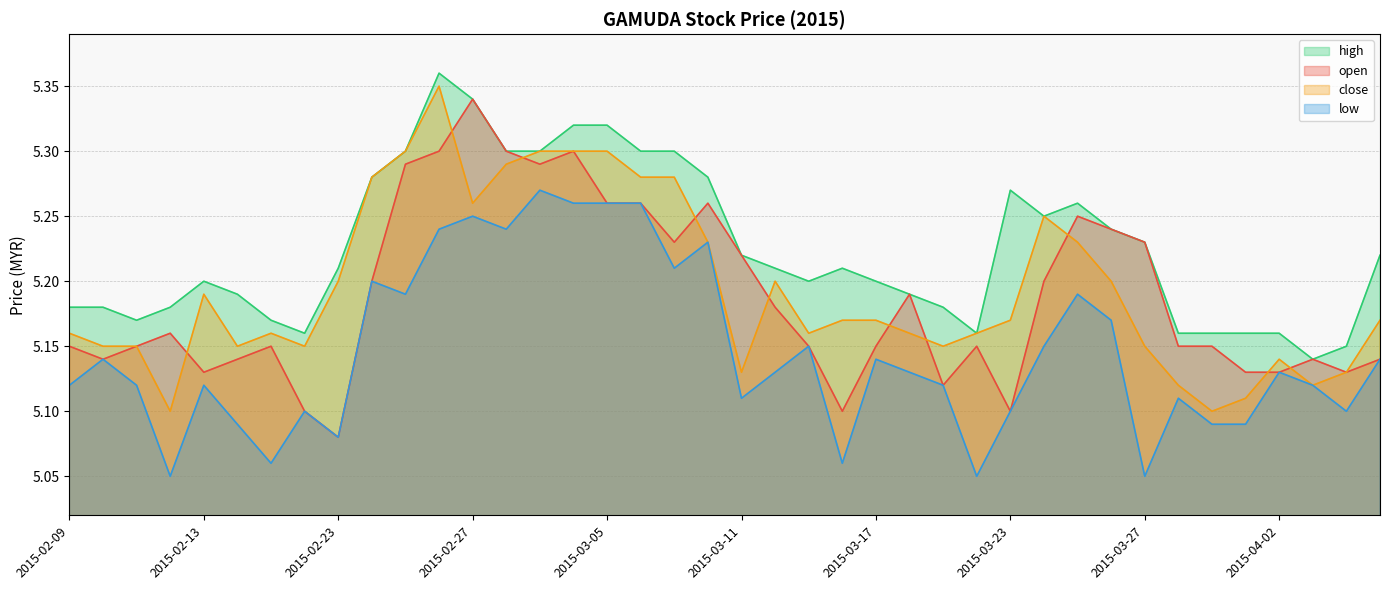

Between 2015-03-06 and 2015-03-05, which is larger?

2015-03-06